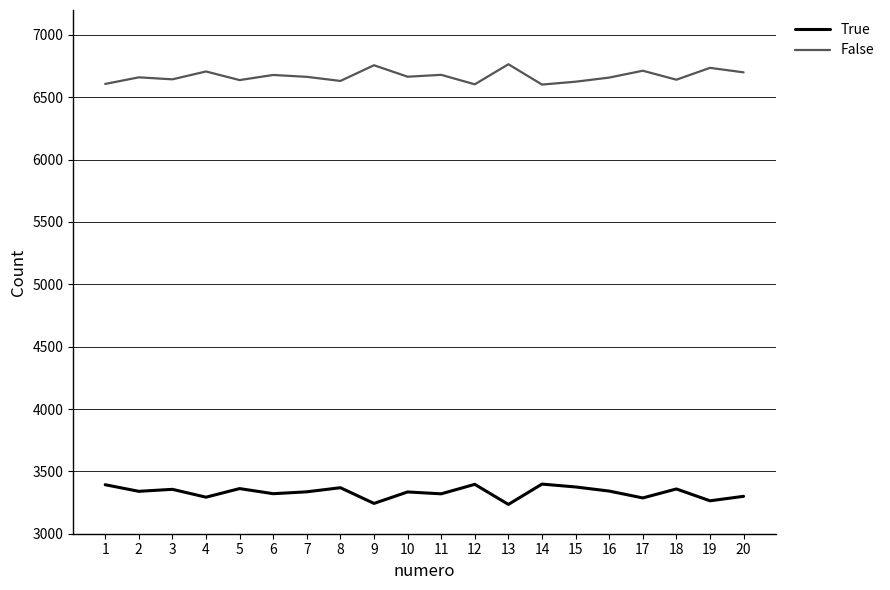

Does the chart display data point markers on the line(s)?

No